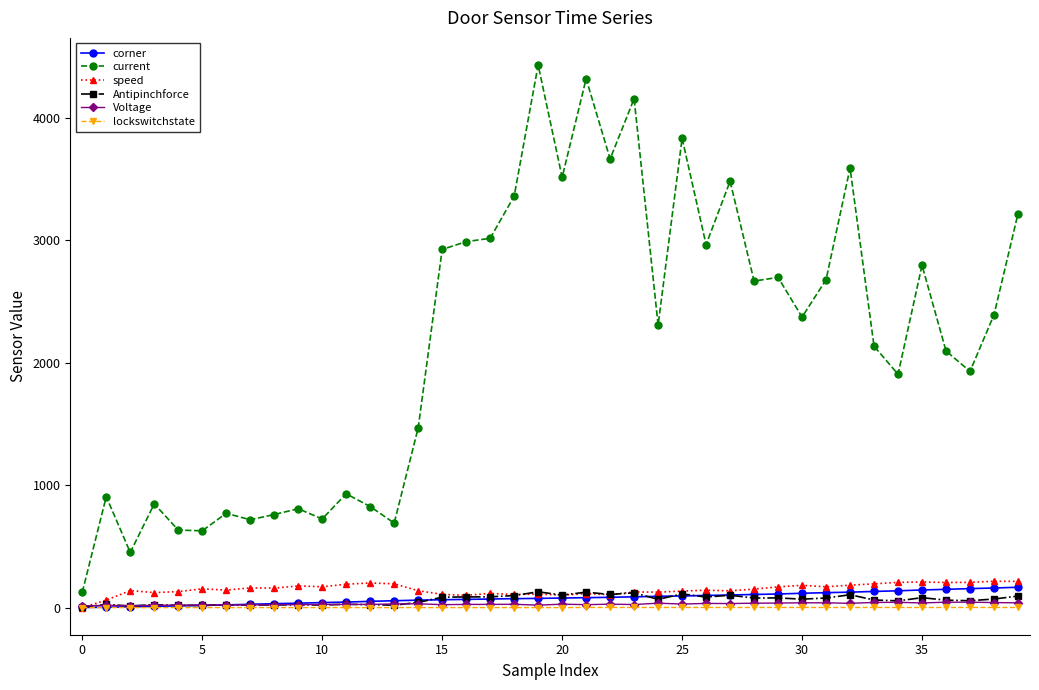

What is the maximum value for Antipinchforce?

129